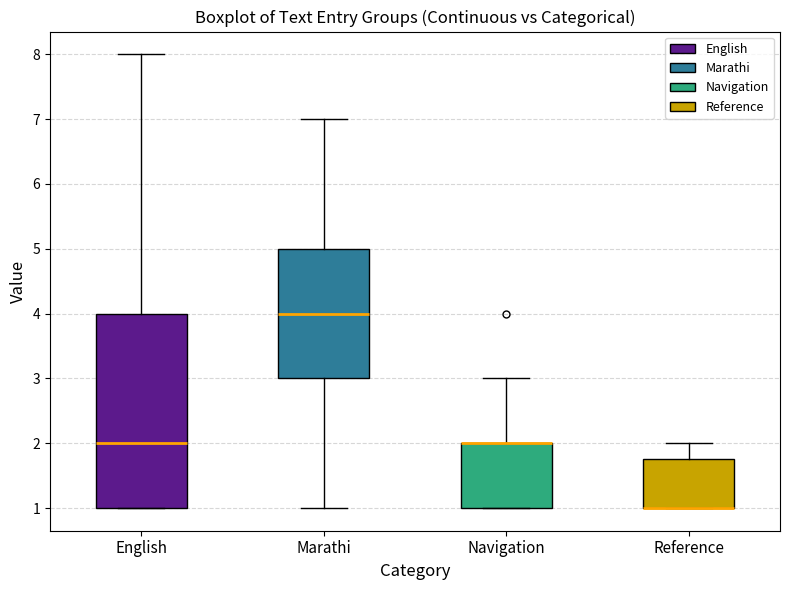

Which box is the tallest, from its lower edge to its upper edge?

English